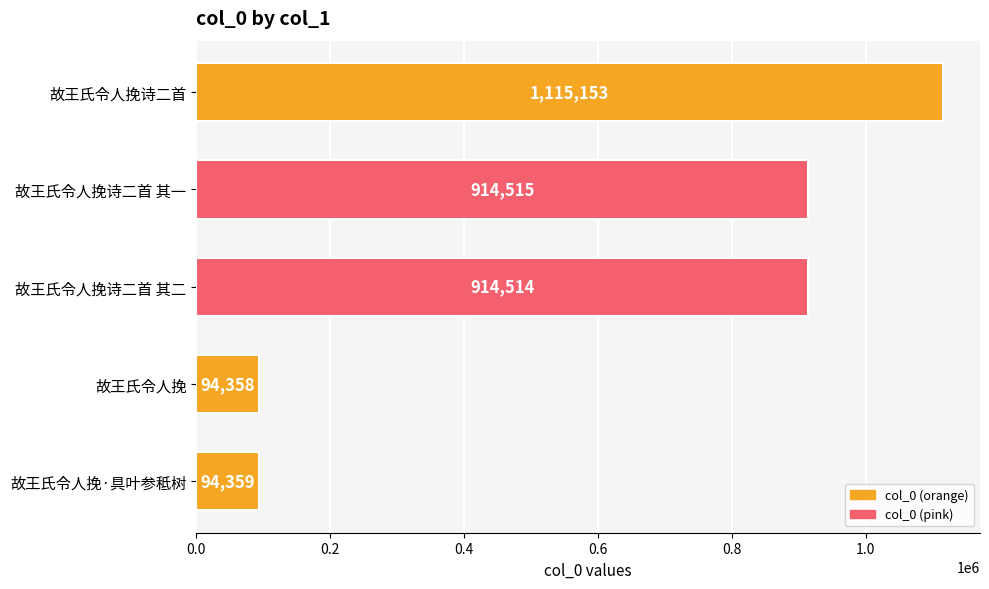

What is the difference between the maximum and minimum values?

1020795